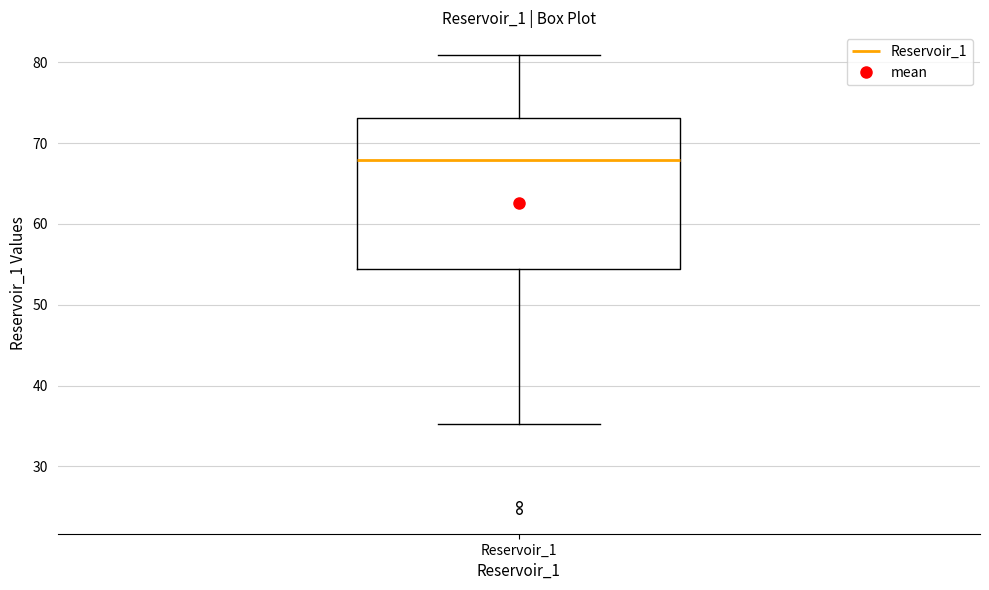

Transcribe this box plot: give where the median line is, the range the box spans, and where the two whiskers end, as read against the y-axis. The values are not printed on the chart, so give them approximately, as read against the axis.

median 68, box 54 to 73, whiskers 35 to 81